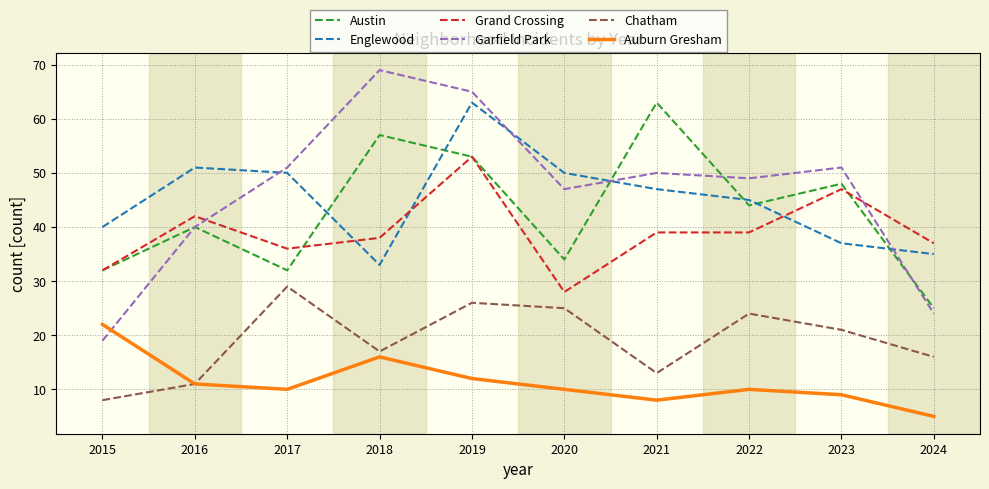

Which series has the largest total across all categories?

Garfield Park